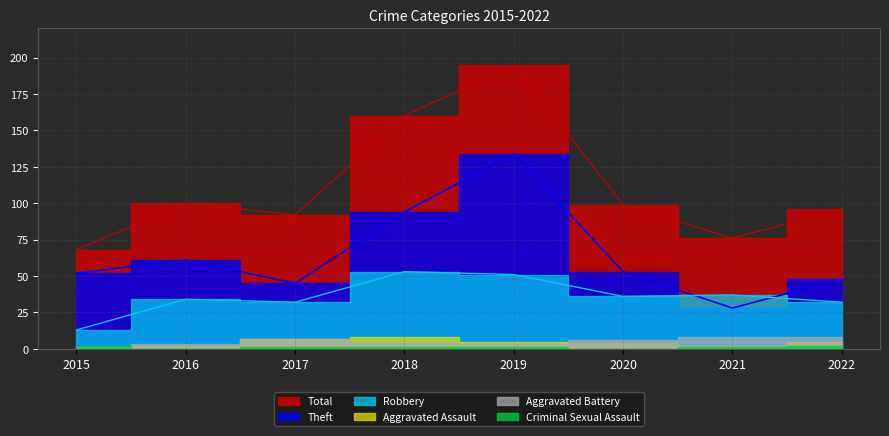

At which category does the chart reach its minimum across all series?

2015